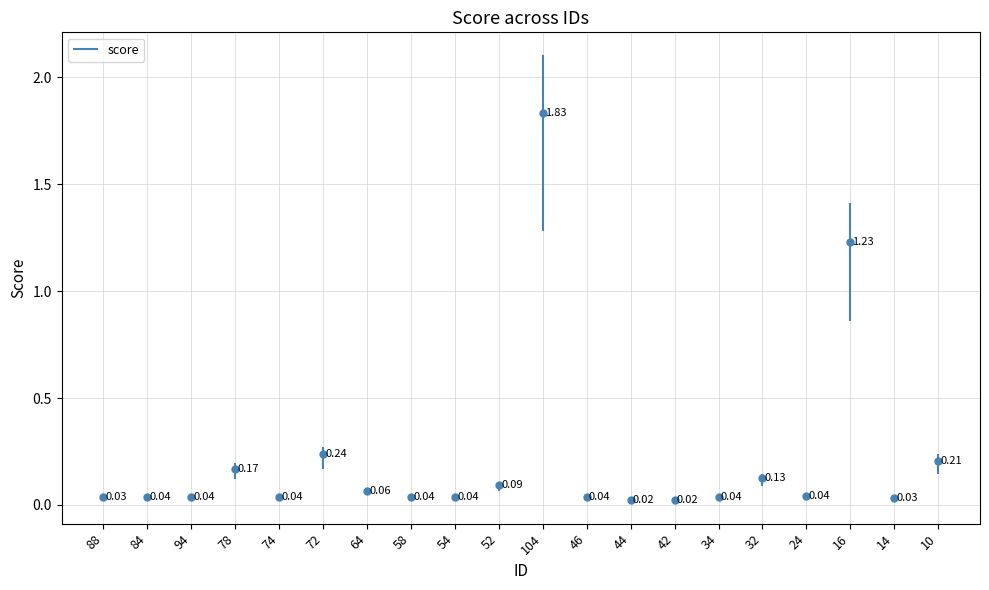

How many points are lower than both their immediate neighbors (excluding endpoints)?

6